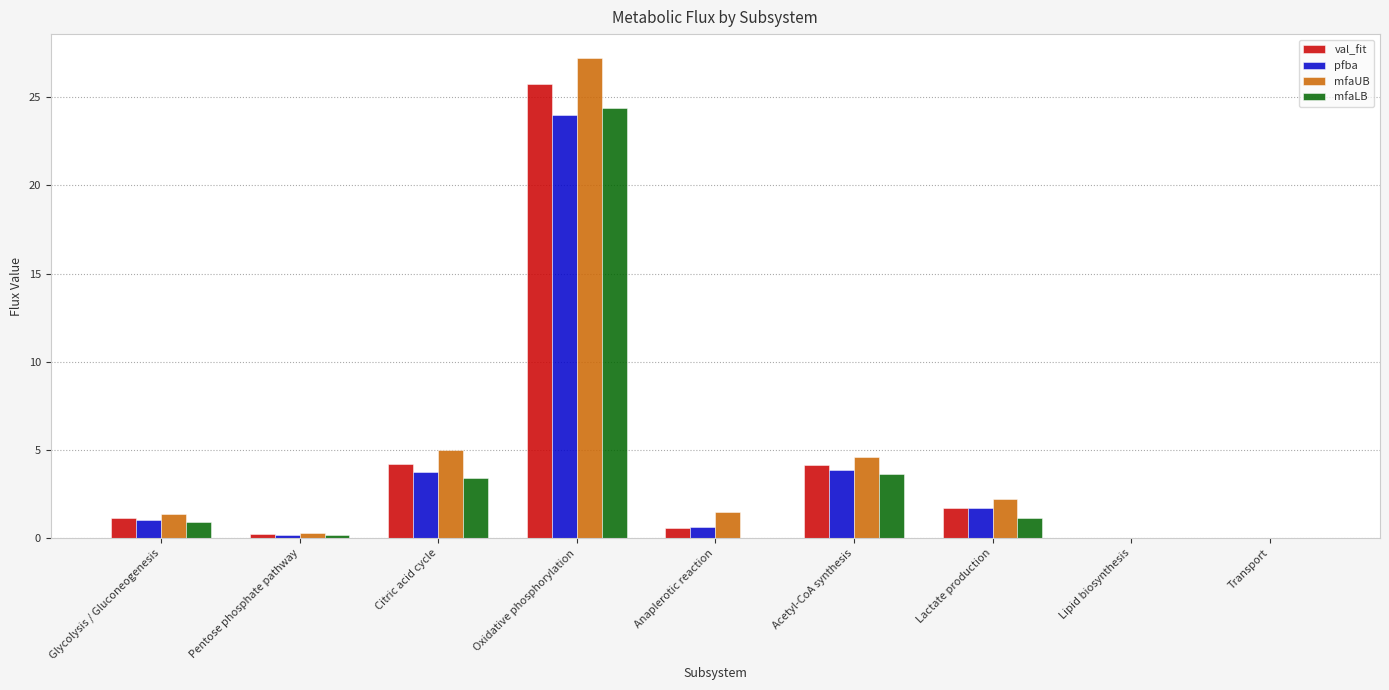

Which series changed the most between Oxidative phosphorylation and Lactate production?

mfaUB